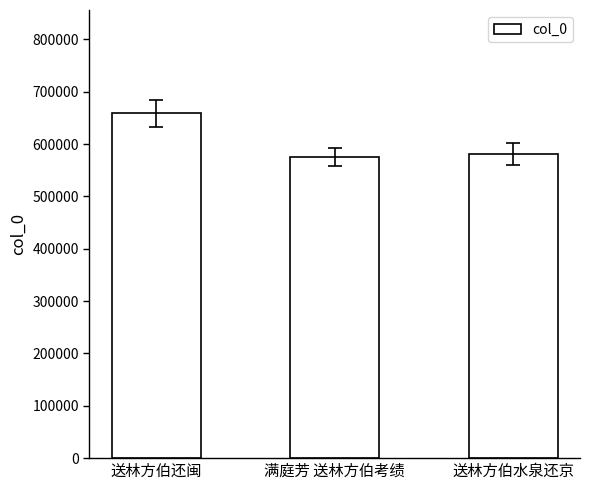

The chart shows a value of 580779 at 送林方伯水泉还京. True or false?

True